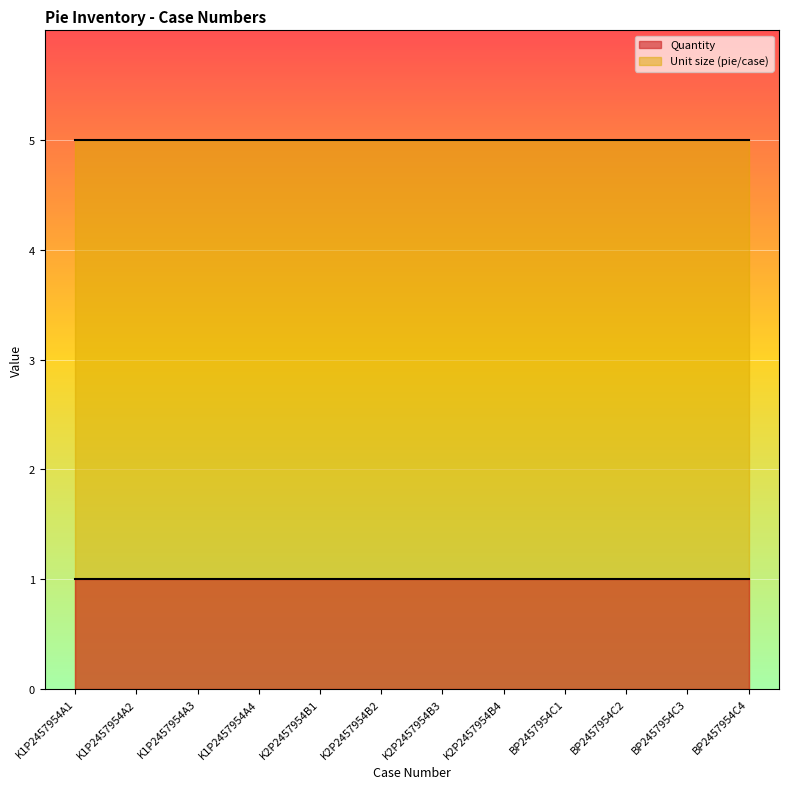

Which has a higher value, K1P2457954A1 or BP2457954C1?

K1P2457954A1